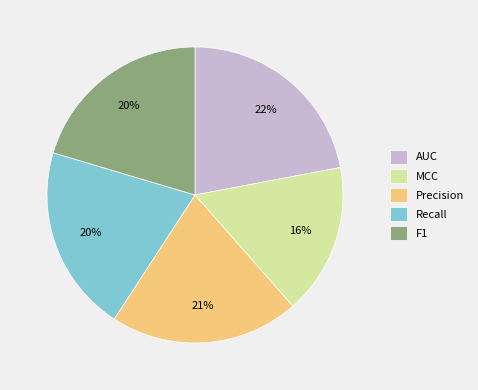

Is the sum of AUC and MCC greater than half?

No